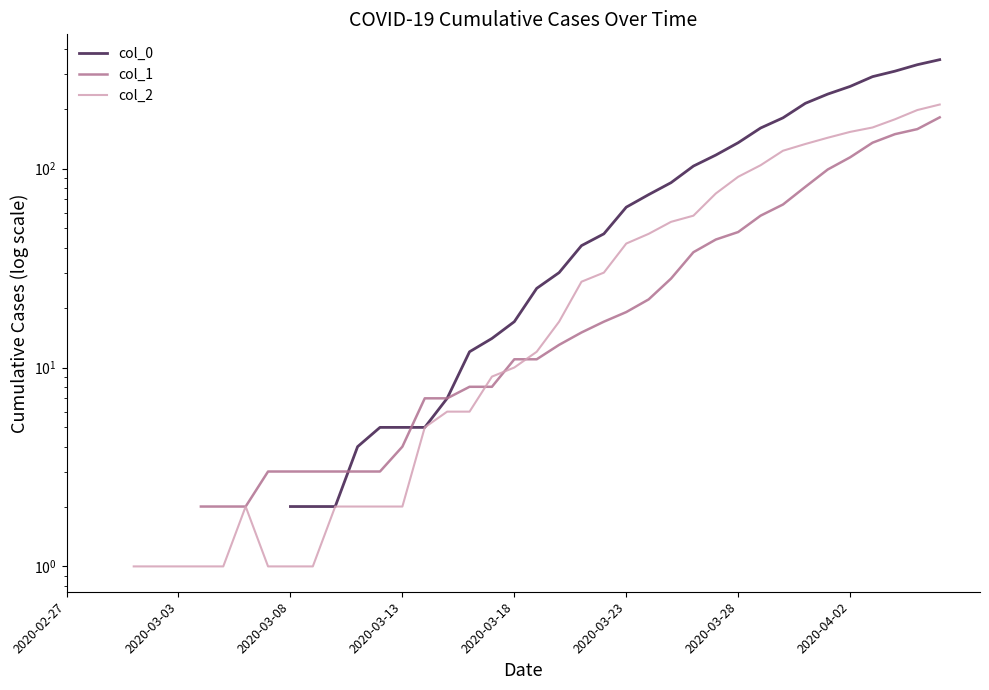

Is the value of col_2 at 13 greater than the value of col_0 at 31?

No